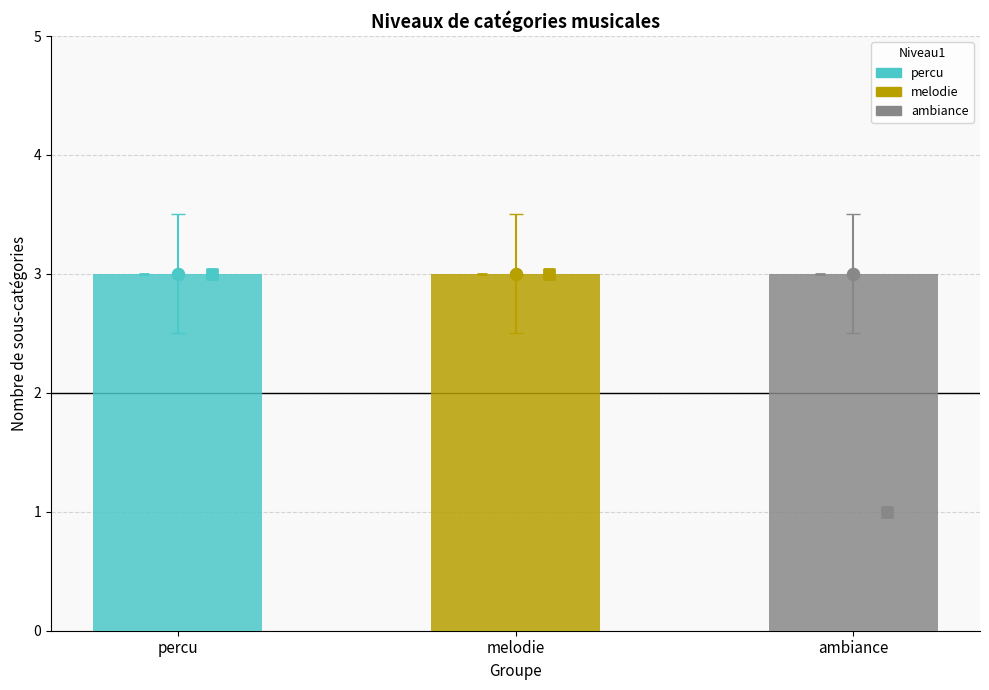

Which series contains the highest Y value?

percu